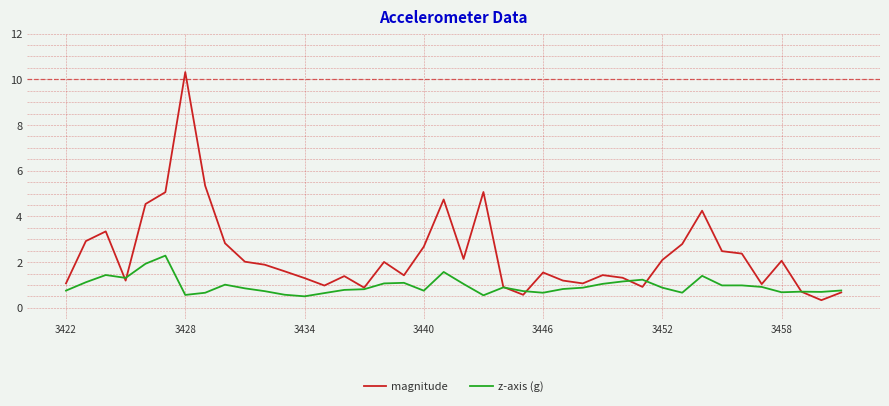

List the series in order of their overall mean, highest first.

magnitude, z-axis (g)